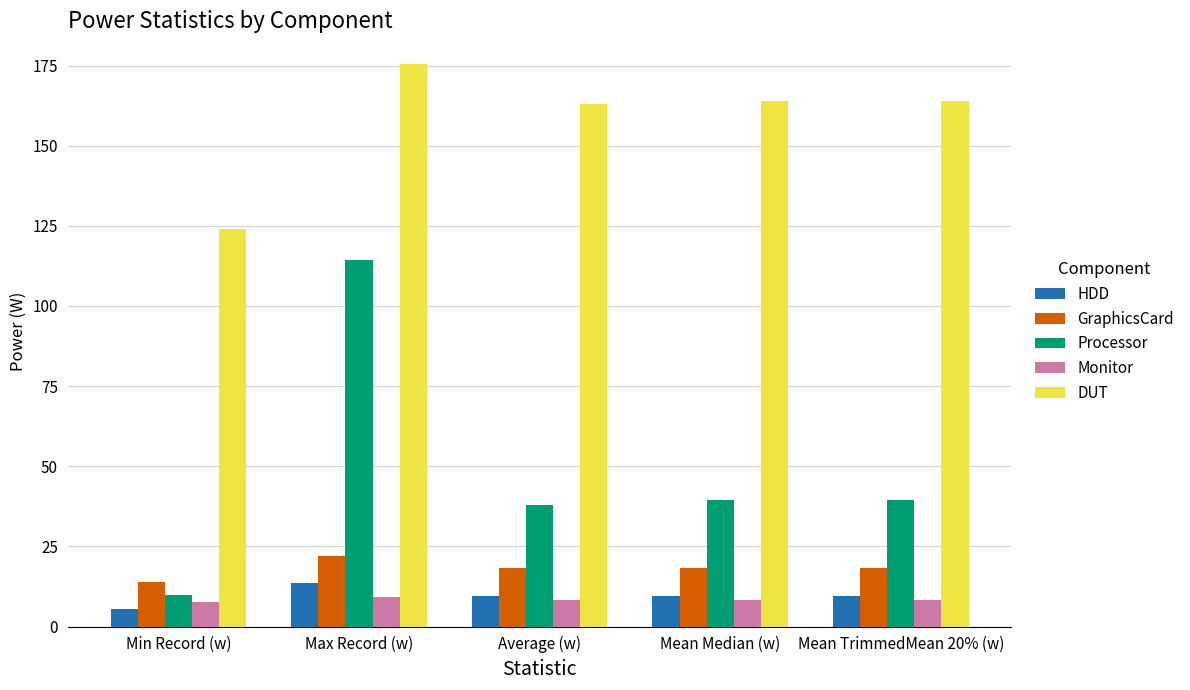

How many values in the GraphicsCard series are below 18?

1